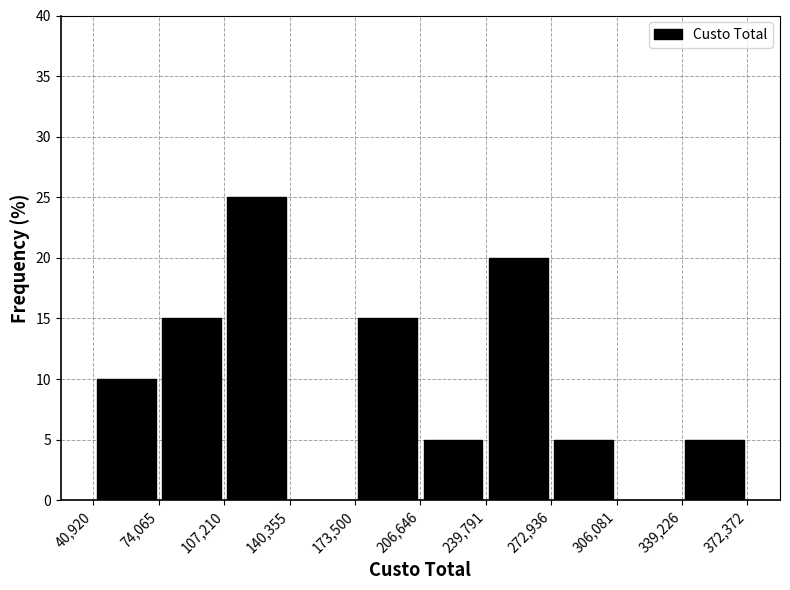

What is the height of the bar covering 272,936 to 306,081 on the x-axis? The values are not printed on the chart, so give them approximately, as read against the axis.

5